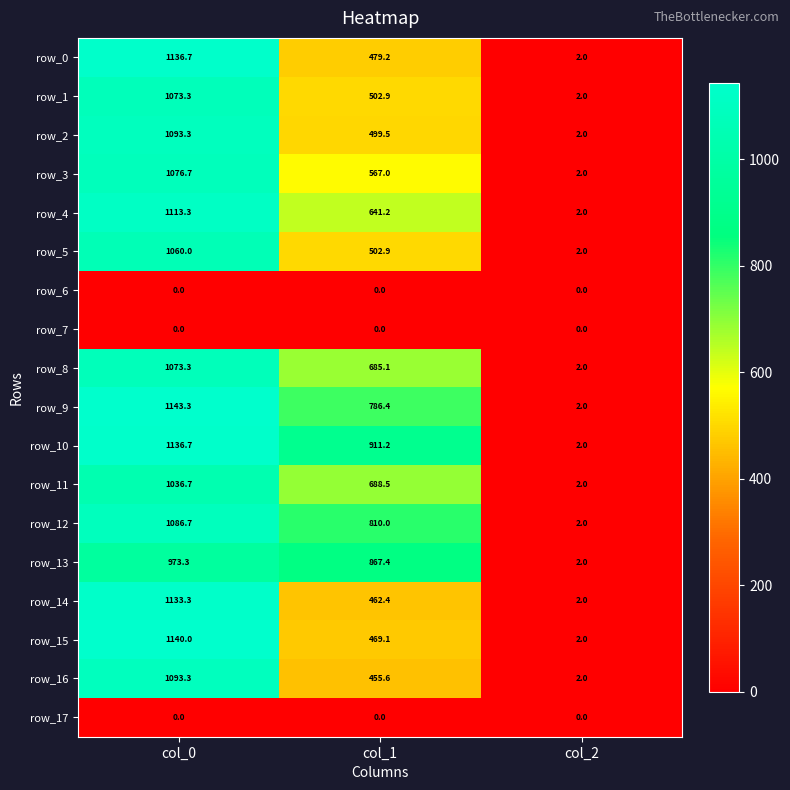

List the labels in order of row_4 value, largest first.

col_0, col_1, col_2